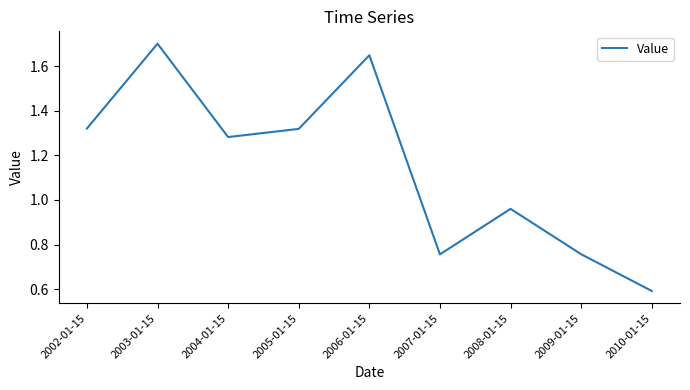

Which category has the lowest value across all series?

2010-01-15